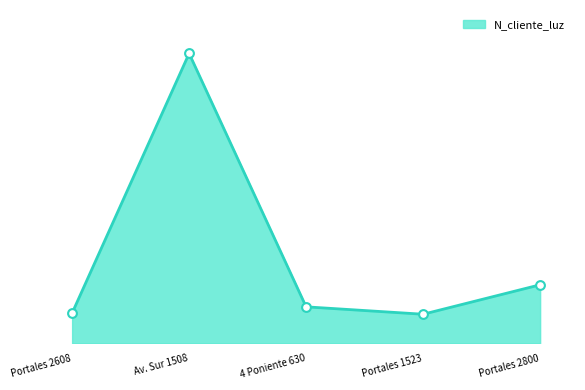

Which has a higher value, Portales 1523 or 4 Poniente 630?

4 Poniente 630